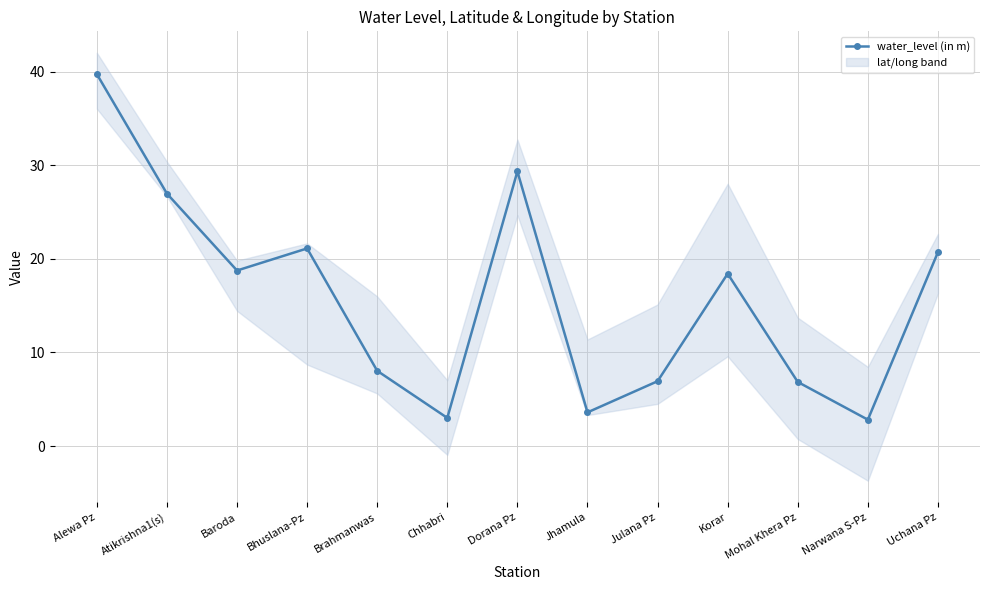

What is the label of the 2nd point from the left?

Atikrishna1(s)